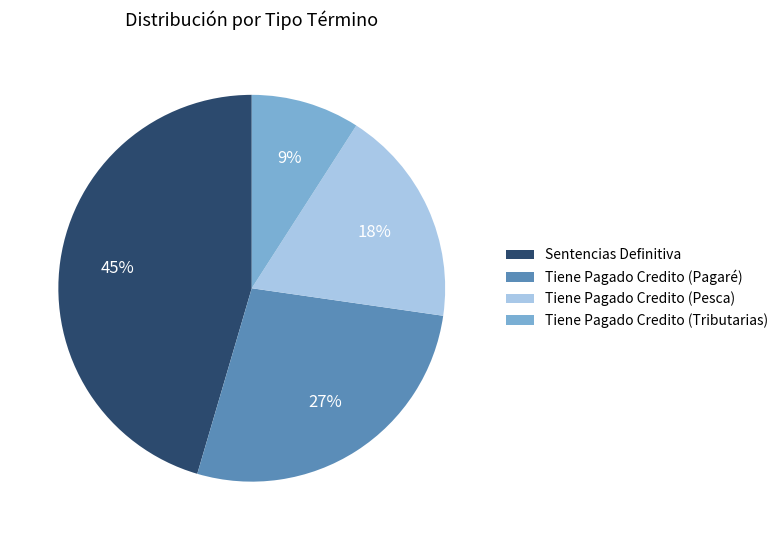

How many segments does this pie chart have?

4